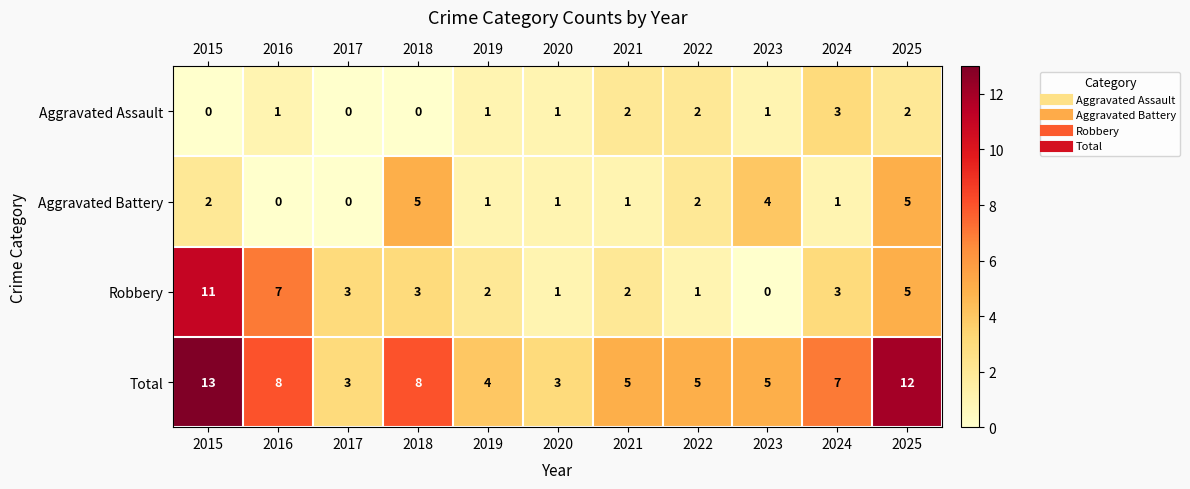

At which label does Robbery first exceed 3?

2015